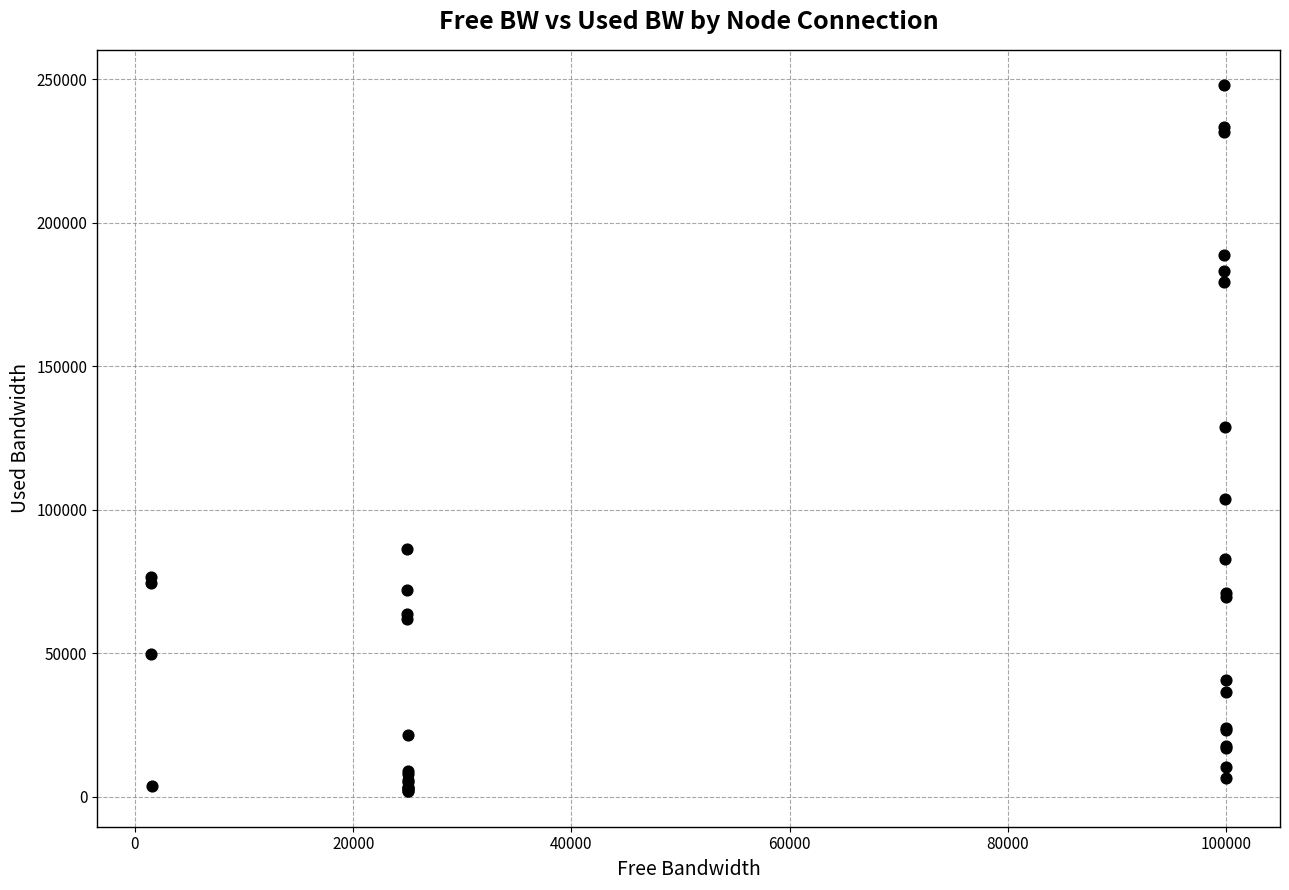

What Y value in the scatter plot is closest to 124926?

129031.7